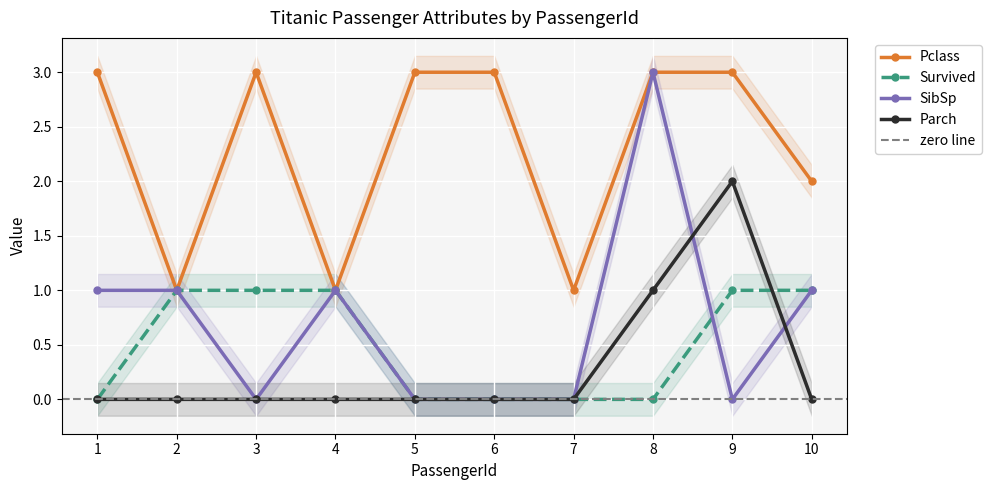

Rank the series by their maximum value, from highest to lowest.

Pclass, SibSp, Parch, Survived